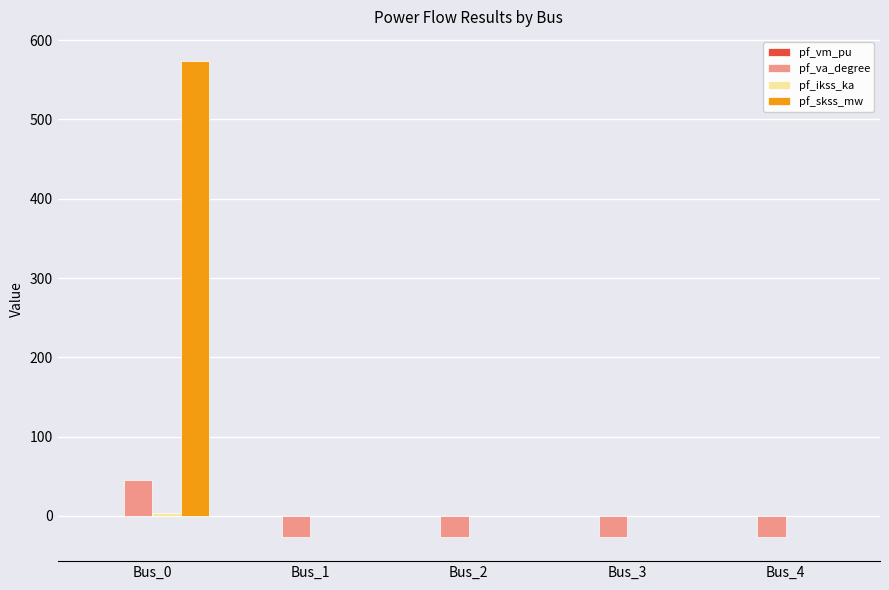

What is the greatest value displayed?

574.0